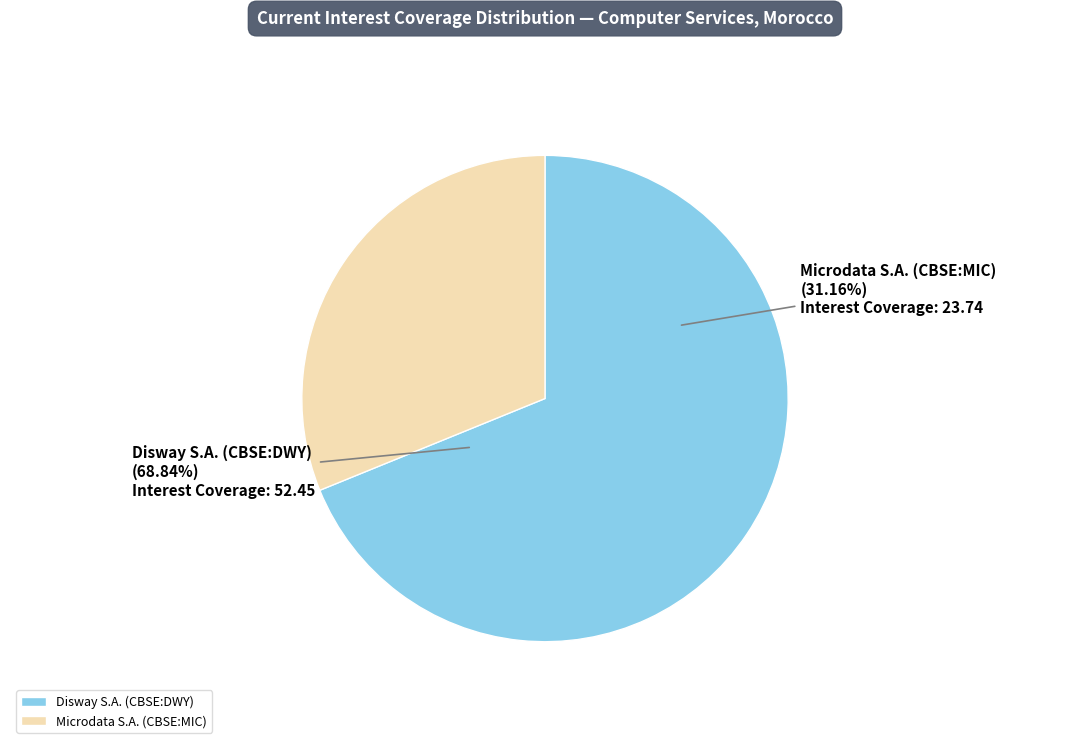

What portion of the pie excludes Disway S.A. (CBSE:DWY)?

31.2%